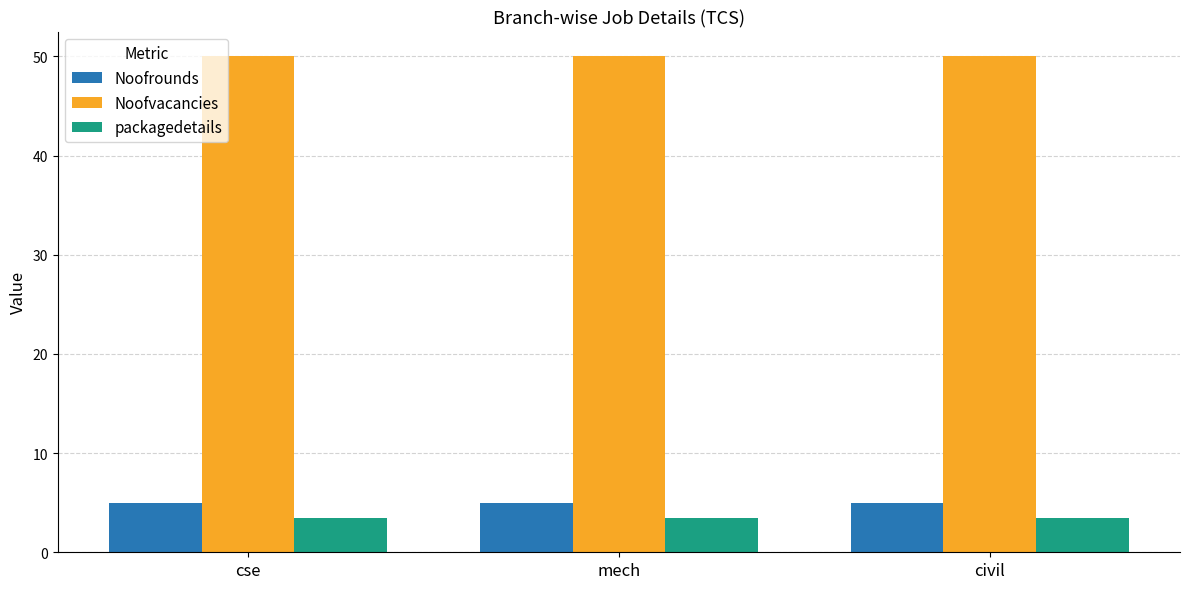

How many bars are there in each group?

3